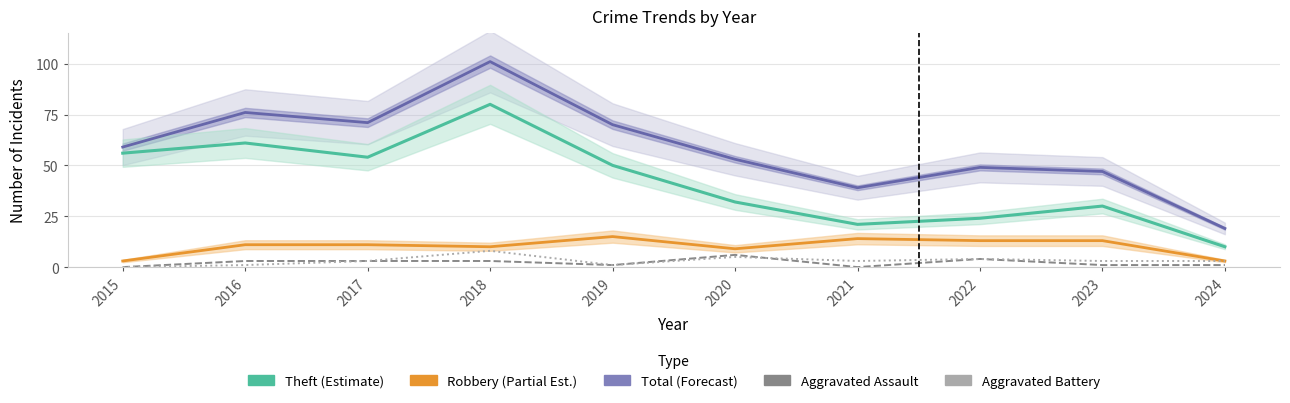

At 2018, list the series in order from smallest to largest.

Aggravated Assault, Aggravated Battery, Robbery (Partial Est.), Theft (Estimate), Total (Forecast)